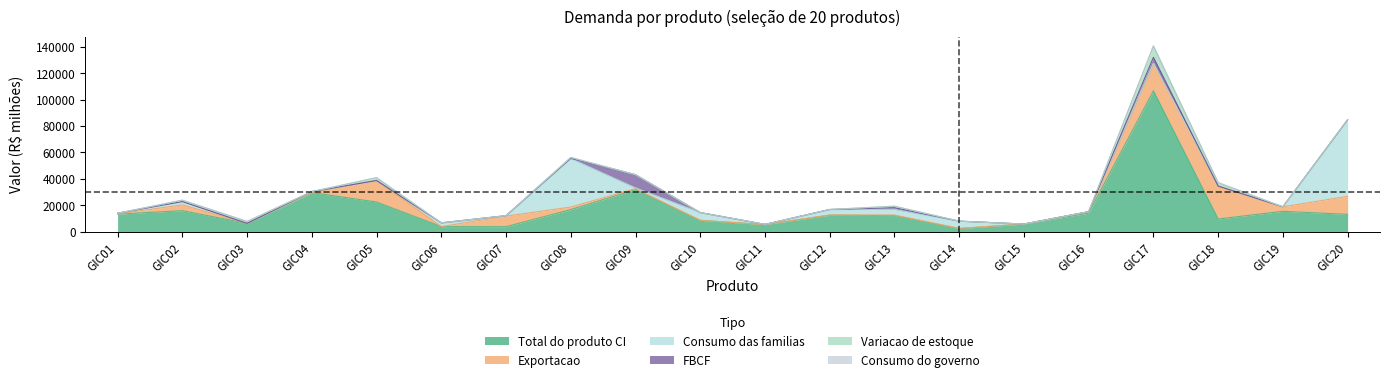

What is the total value across all series at GIC09?

42971.4